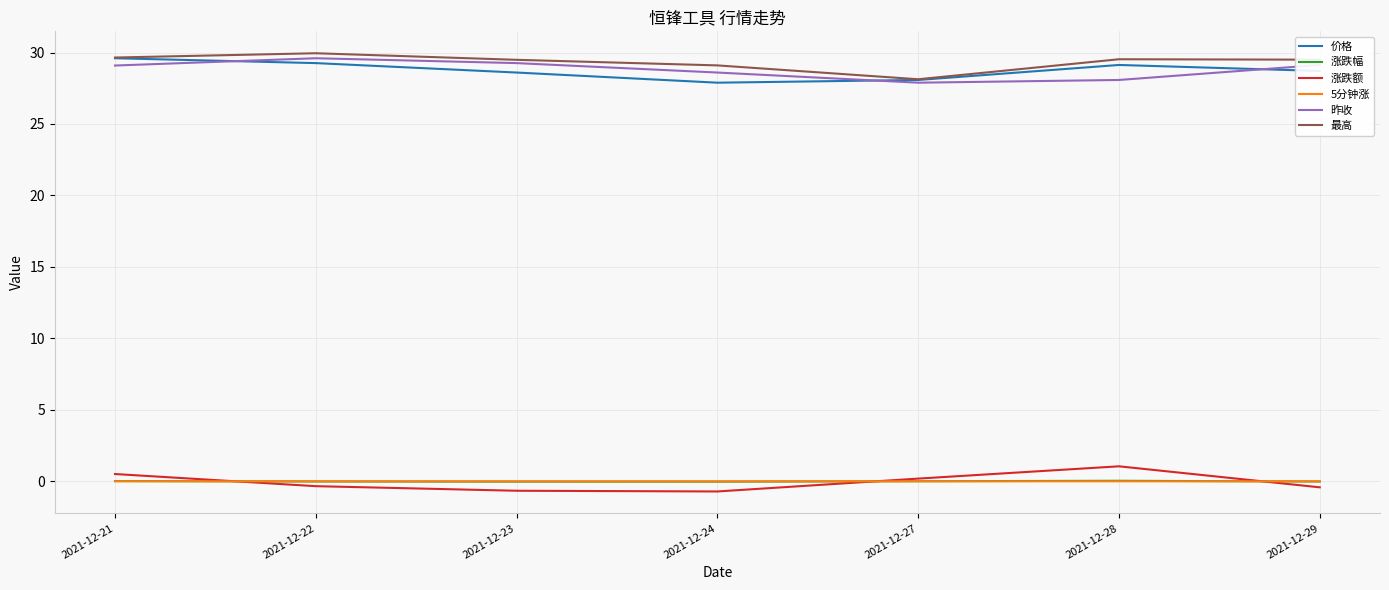

The value of 最高 at 2021-12-28 is 12.4. True or false?

False